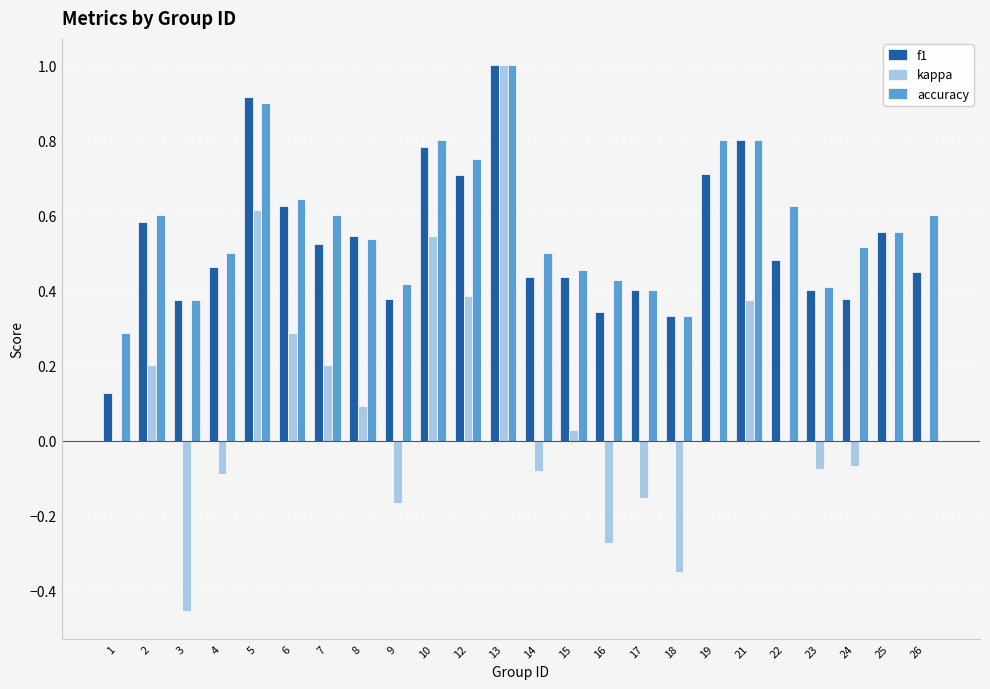

Is the value of kappa at 3 greater than the value of accuracy at 7?

No